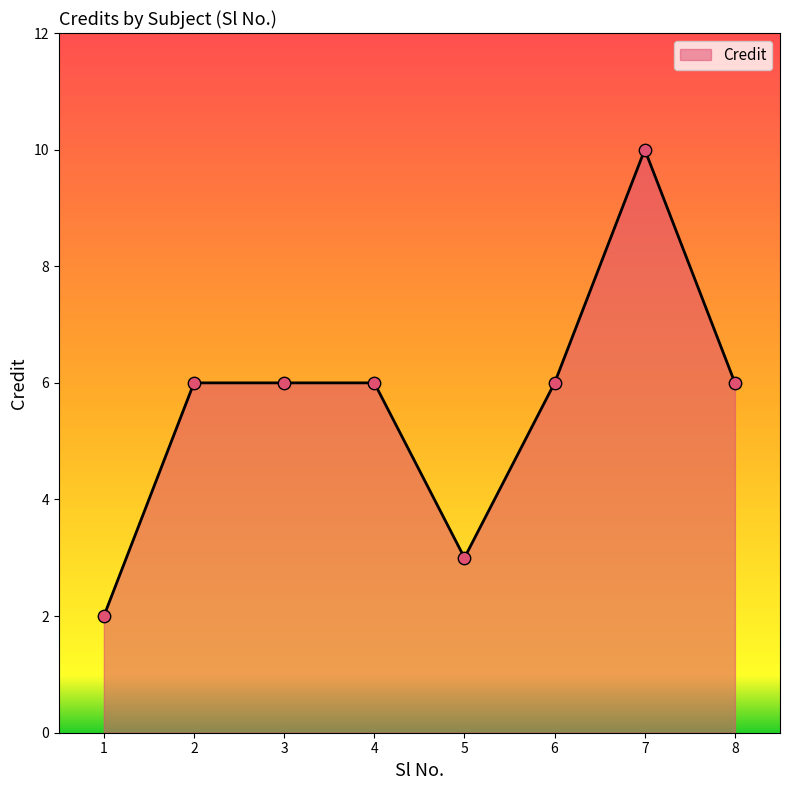

Approximately how many times larger is the value at 4 compared to 5?

2.0